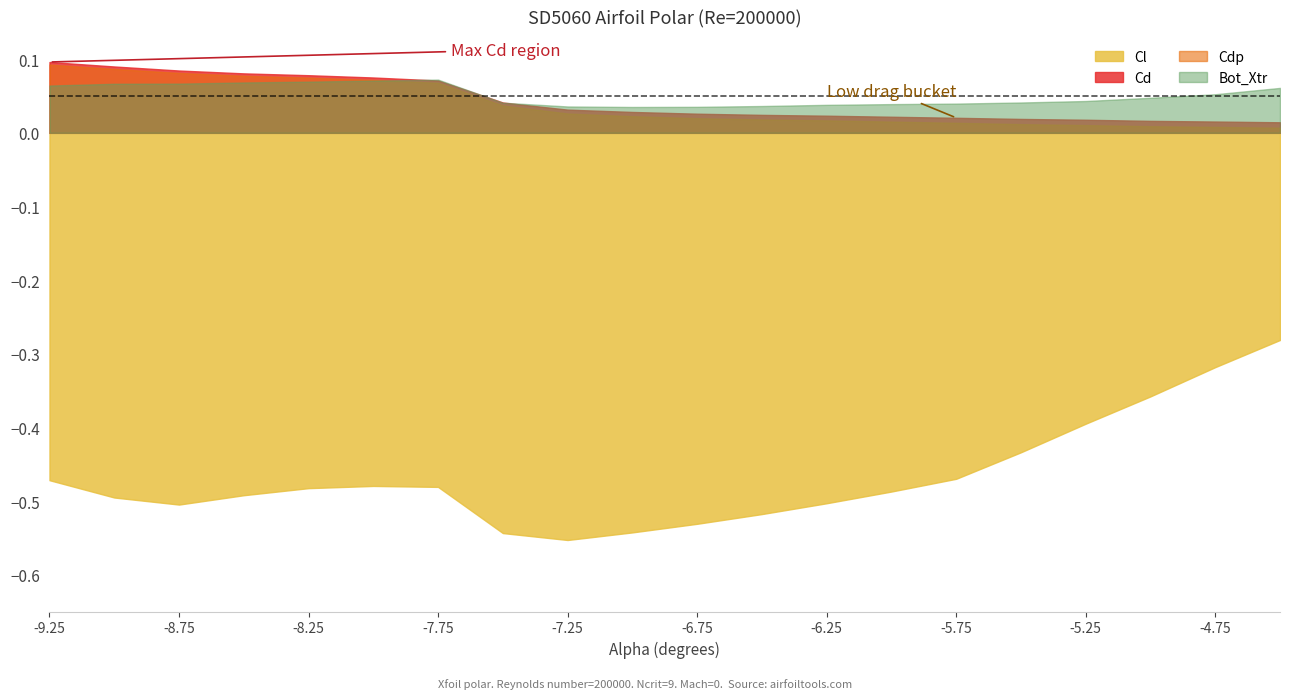

What is the label of the 16th point from the left?

-5.5